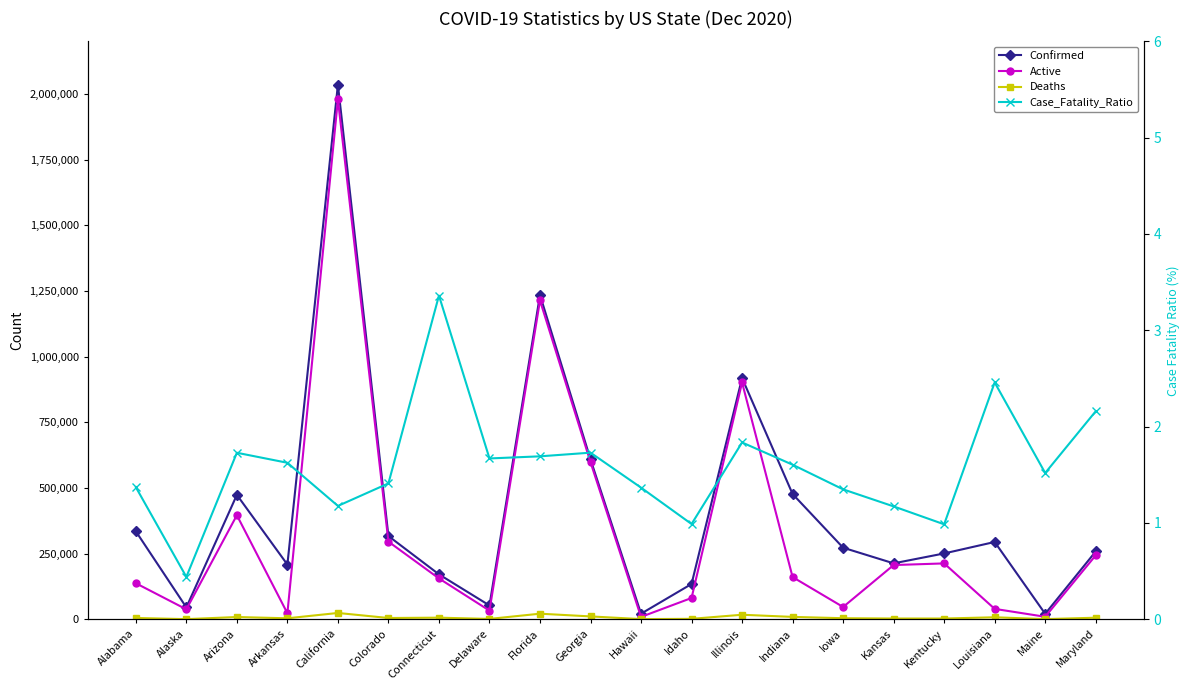

What position from the left is Colorado?

6